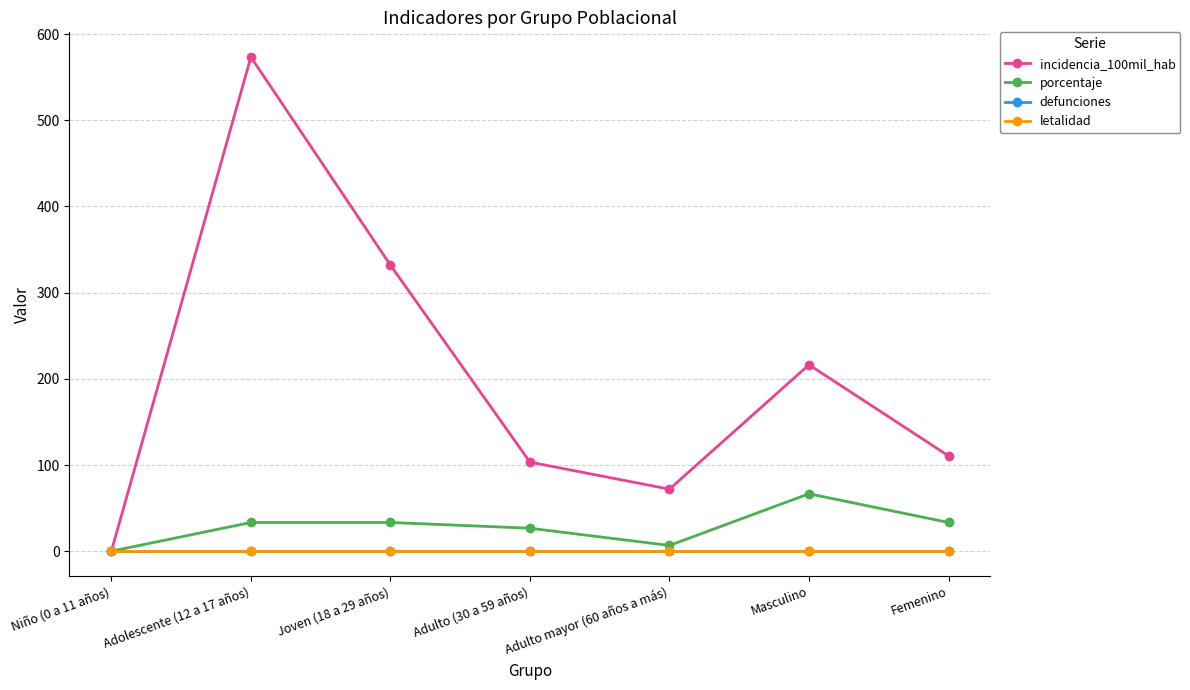

Count the number of data series in this chart.

4